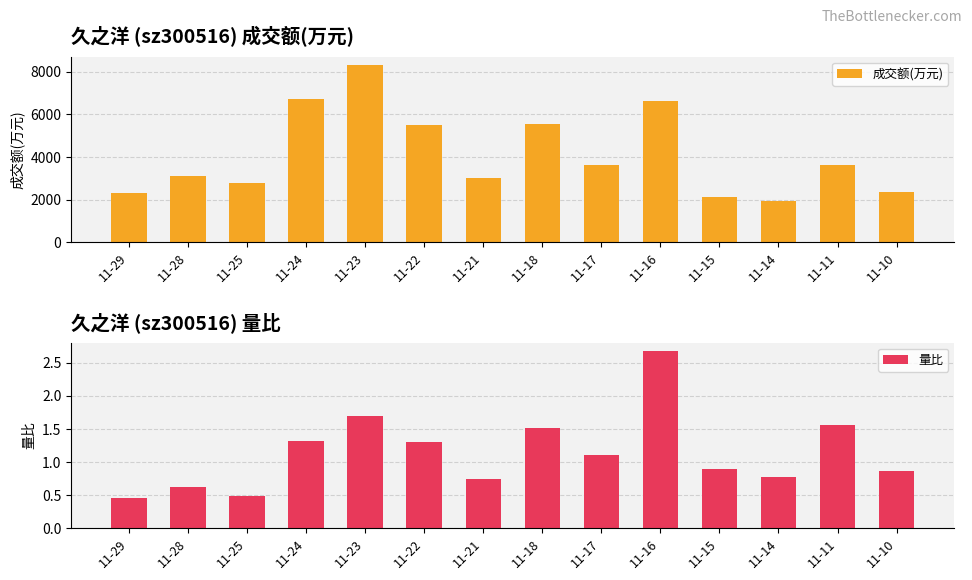

What is the value of the 成交额(万元) bar at the 7th from the left?

3002